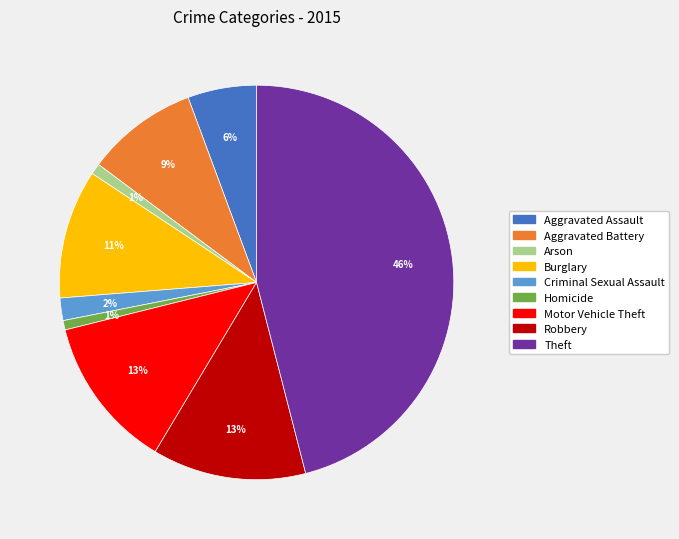

Do Homicide and Motor Vehicle Theft together represent more than half of the pie?

No